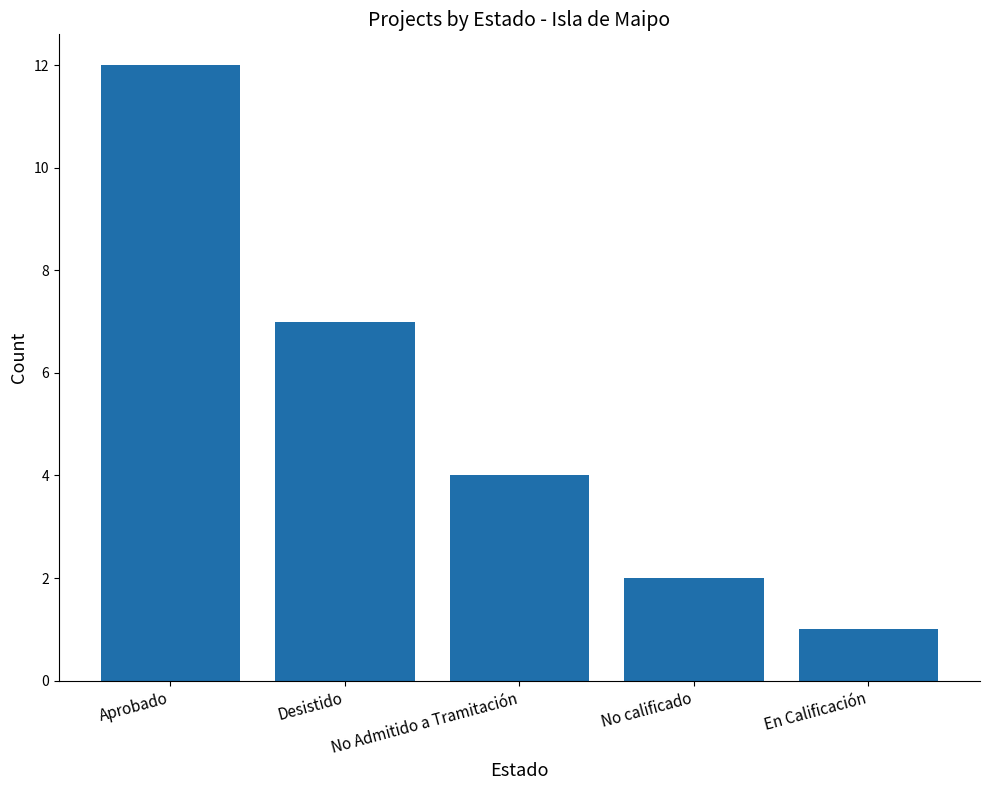

Reading left to right, list all the values displayed in this chart.

Aprobado=12	Desistido=7	No Admitido a Tramitación=4	No calificado=2	En Calificación=1